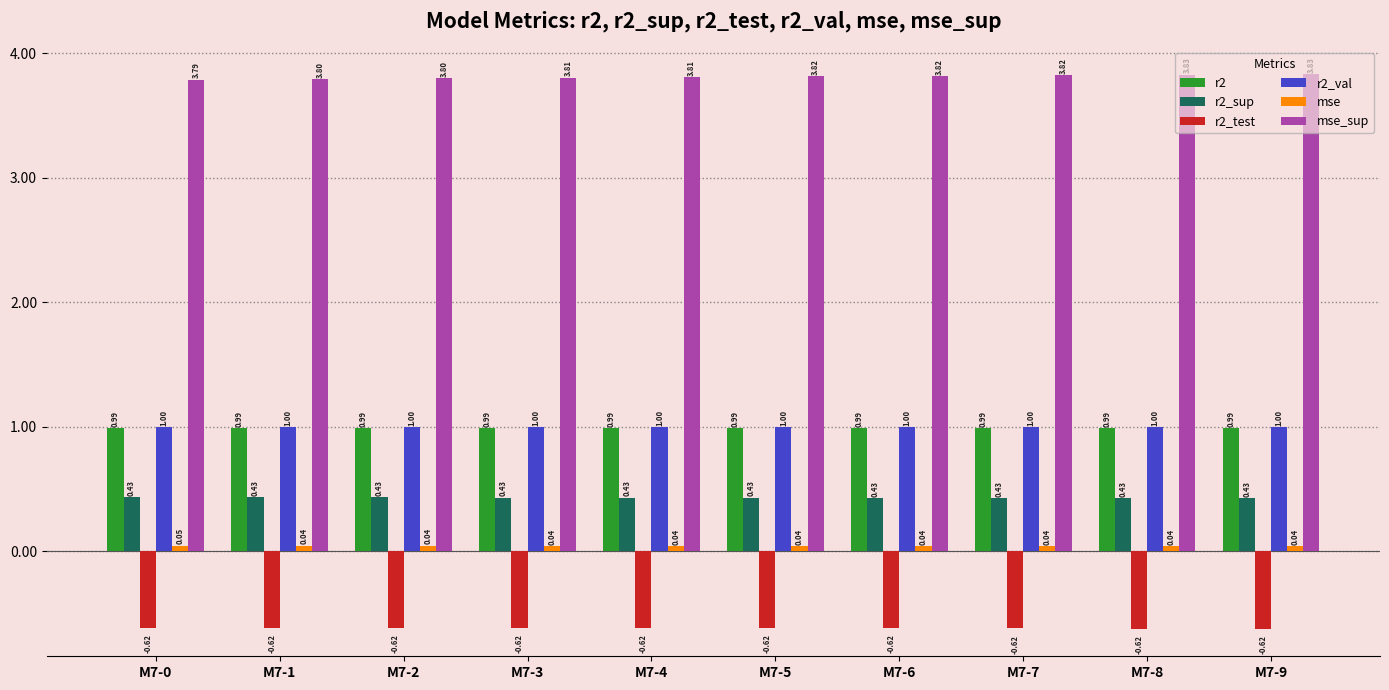

What is the spread (max minus min) of values at M7-5?

4.4